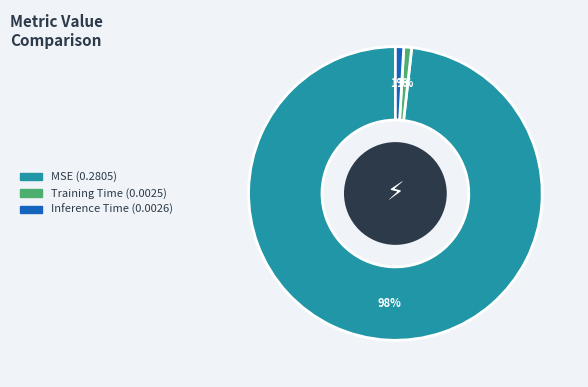

What is the majority slice?

MSE